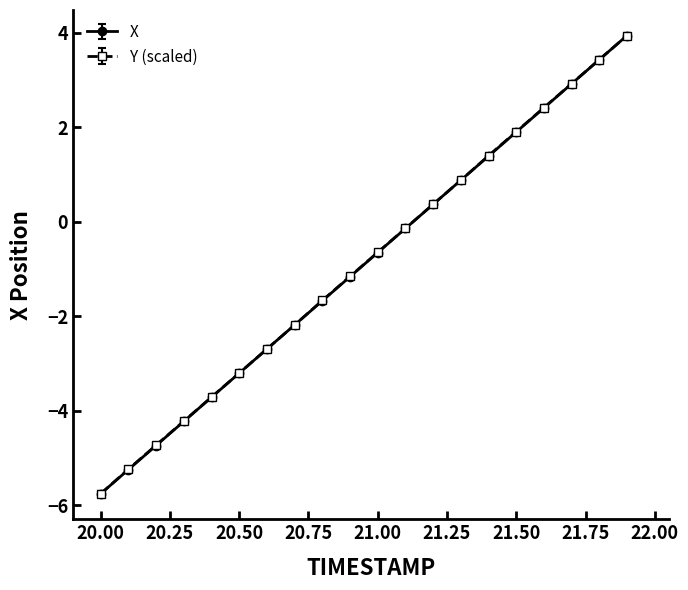

What is the value of the Y (scaled) point at the 3rd from the left?

-4.7